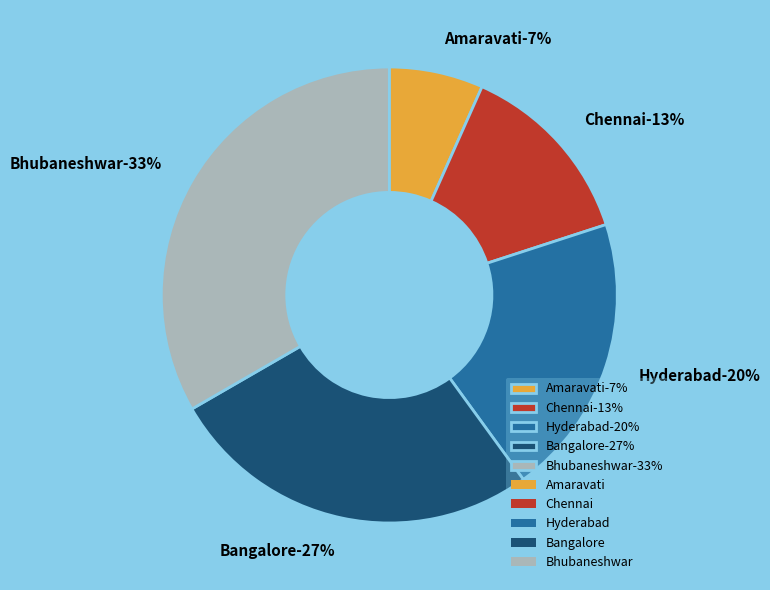

To the nearest percent, what is the difference between the Bhubaneshwar and Chennai slice percentages?

20%